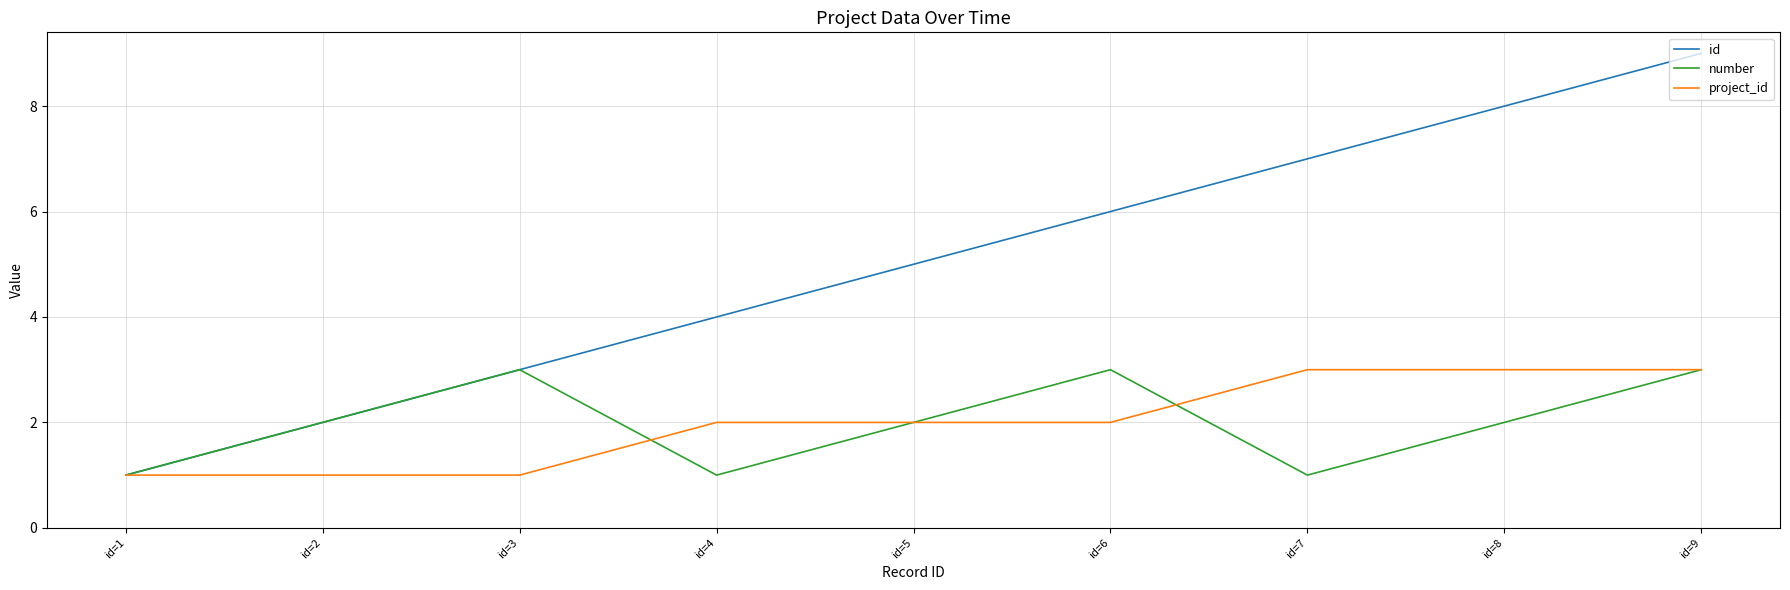

How many lines are shown in the chart?

3